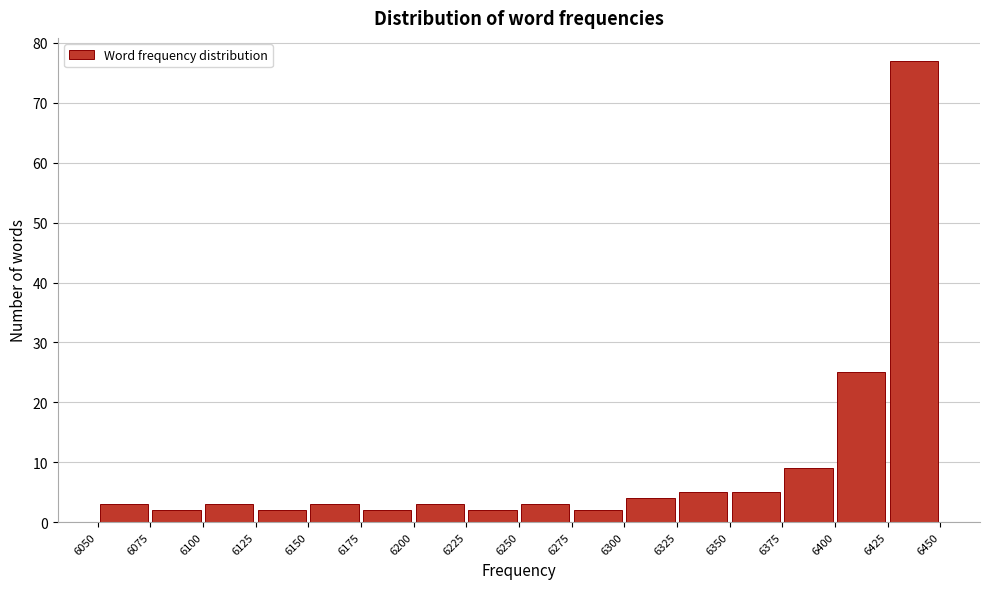

Over which range of the x-axis is the bar tallest?

6425 to 6450